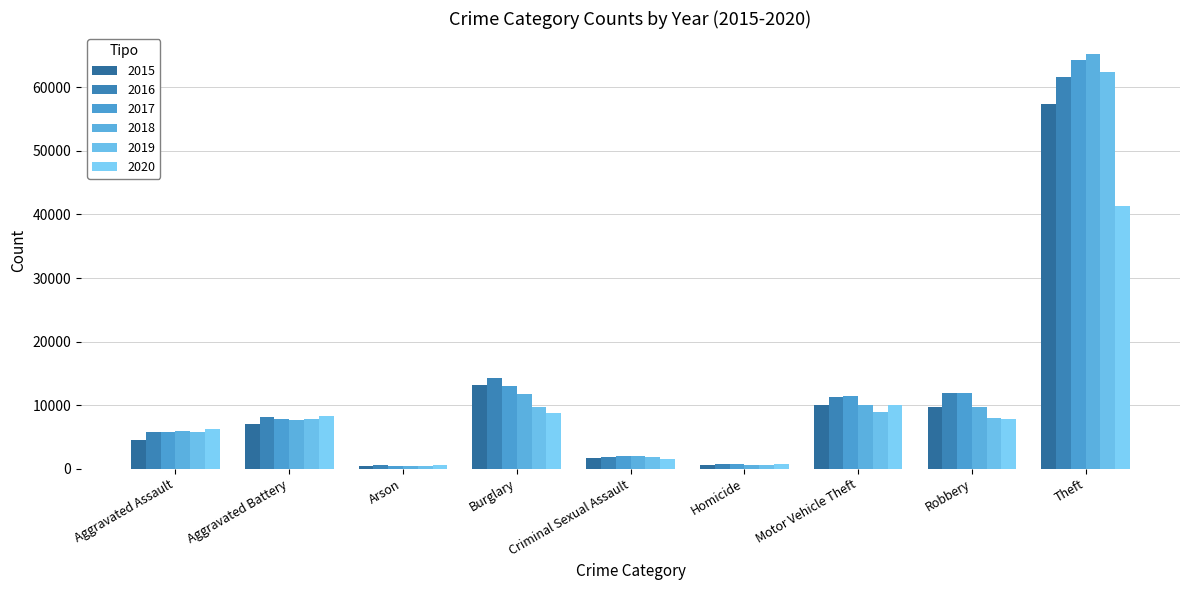

Is it true that 2020 equals 665 at Criminal Sexual Assault?

False